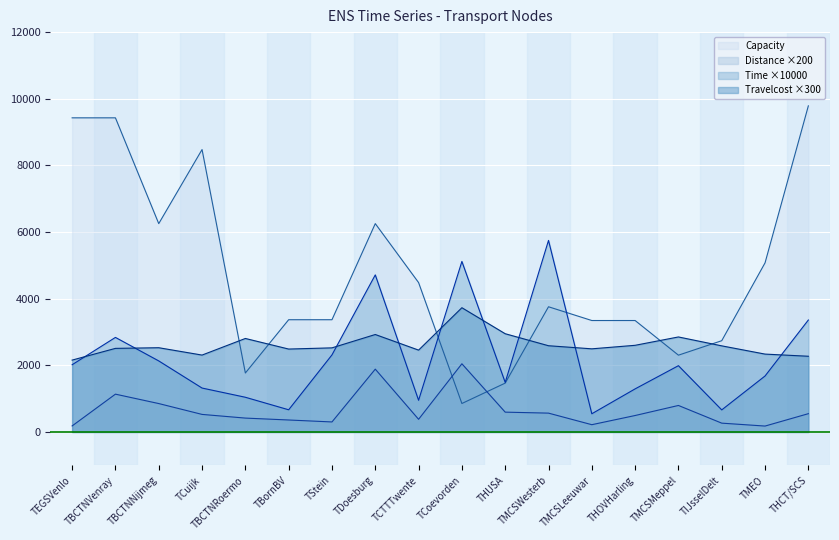

List the series in order of their peak value, lowest first.

Distance ×200, Travelcost ×300, Time ×10000, Capacity